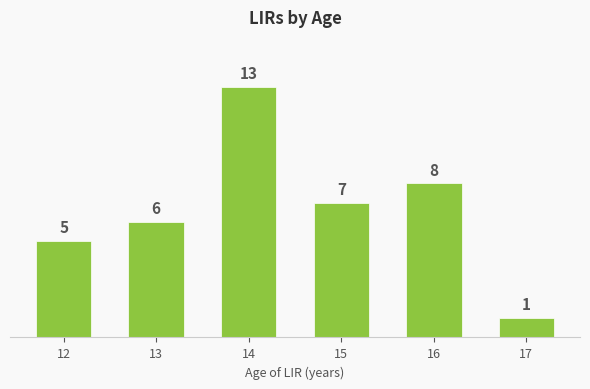

Are the bars grouped side by side (vs. stacked)?

No